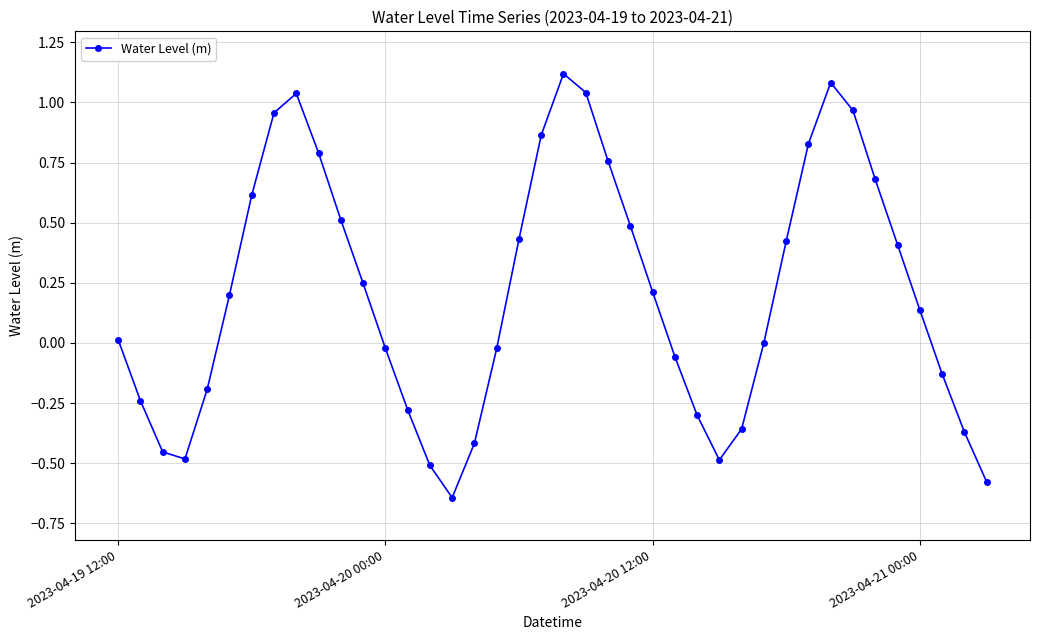

How many interior local peaks (higher than both neighbors) does the data have?

3